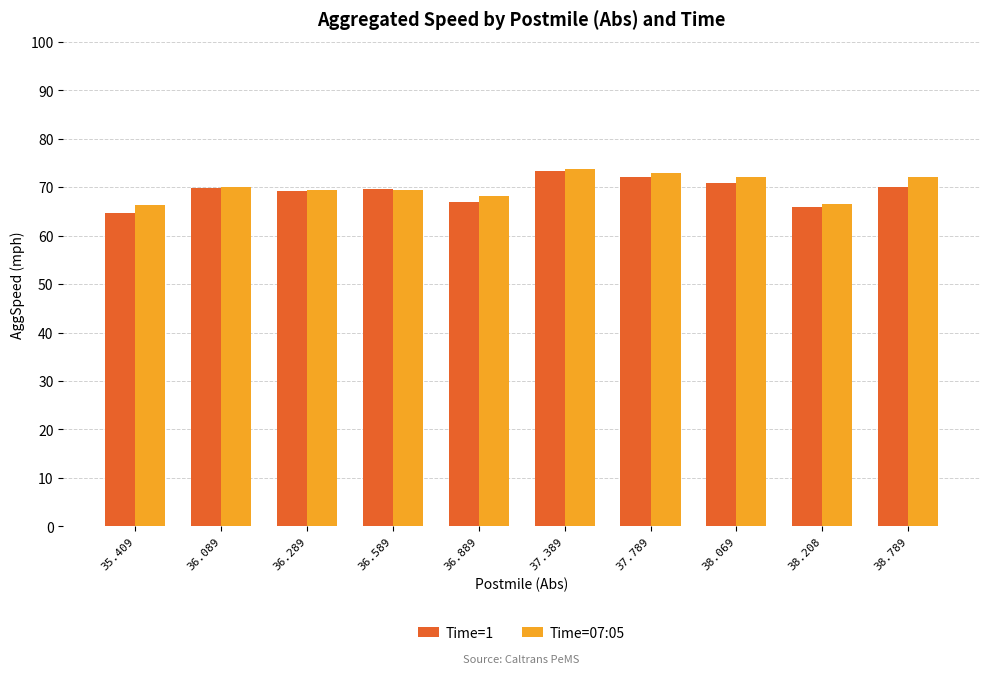

What is the sum of all Time=07:05 values?

700.9